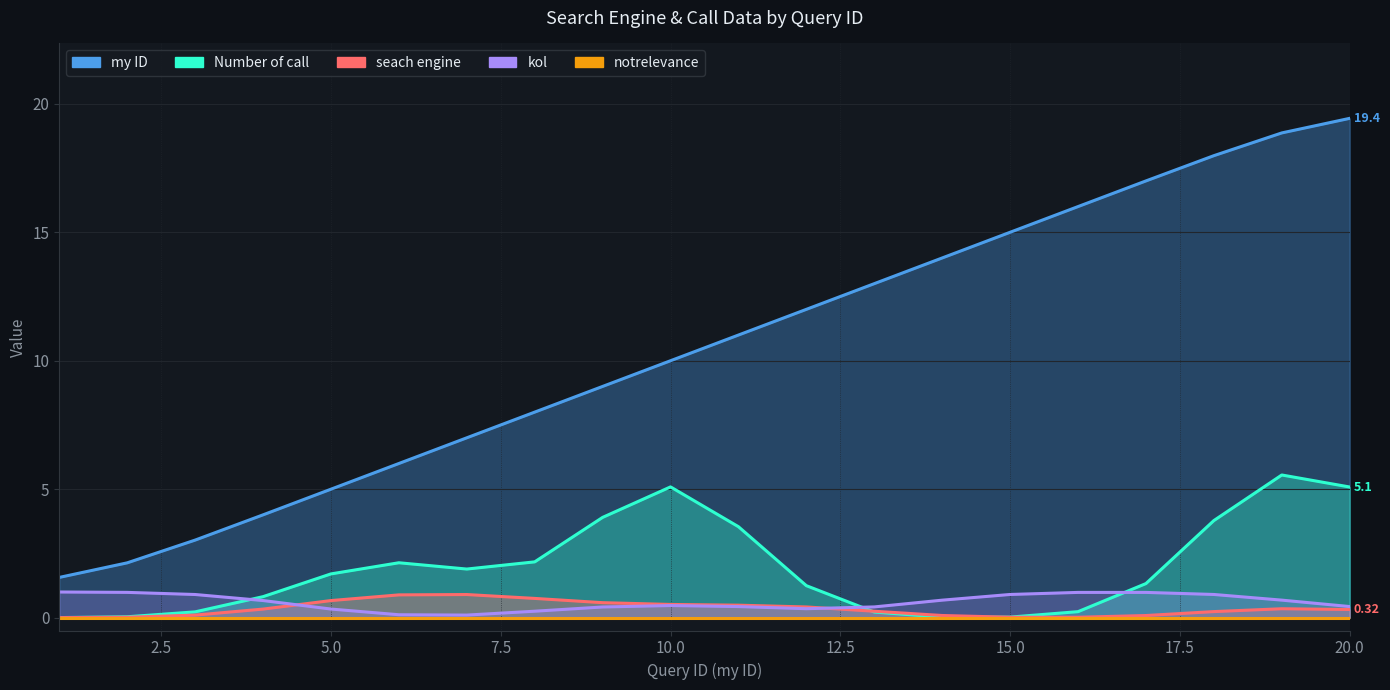

Where do kol and seach engine first cross each other?

4 and 5